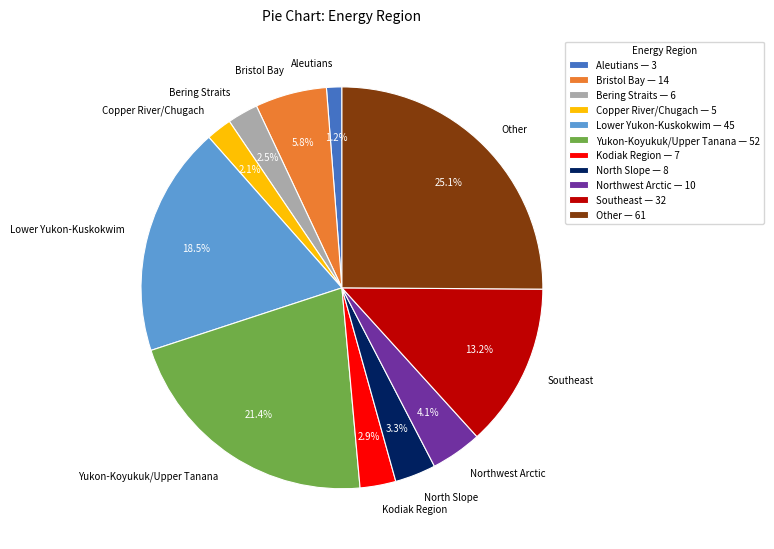

What percentage is the Northwest Arctic slice, to the nearest percent?

4%